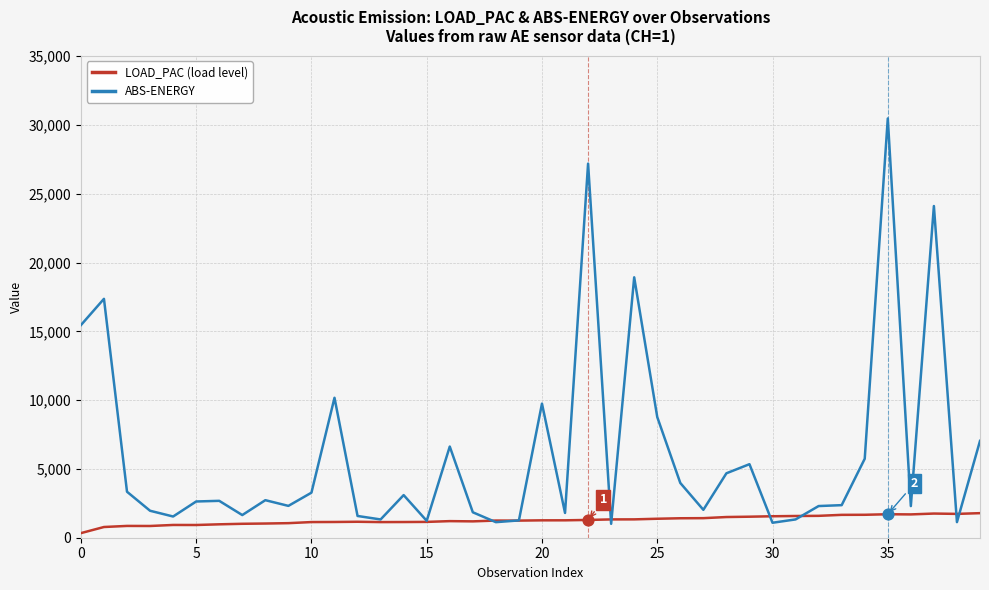

Which series has the largest total across all categories?

ABS-ENERGY